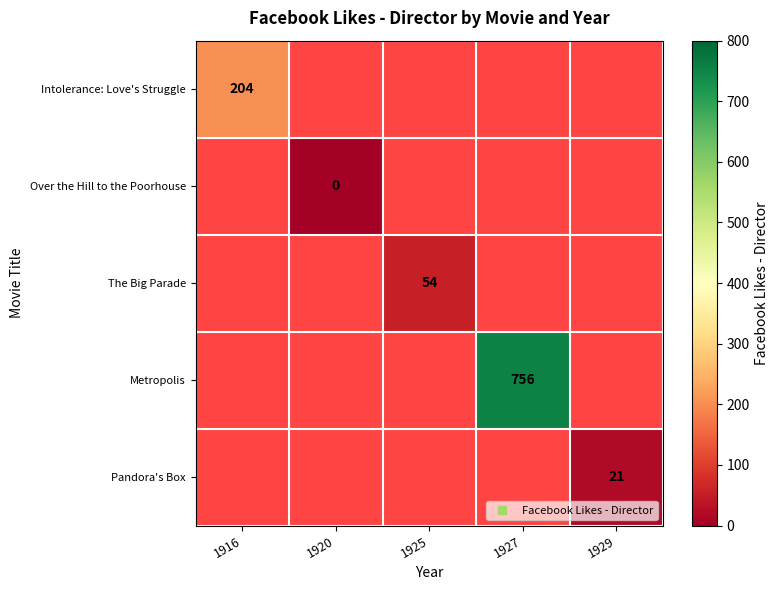

Which has a higher value, 1920 or 1925?

1925